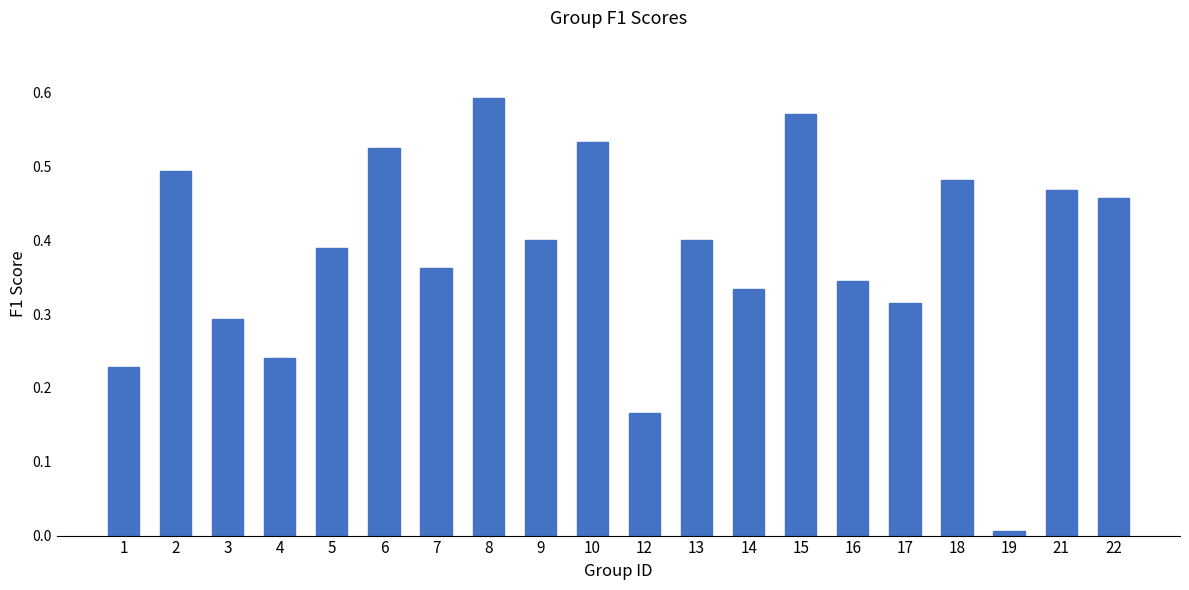

The chart shows a value of 0.1 at 9. True or false?

False